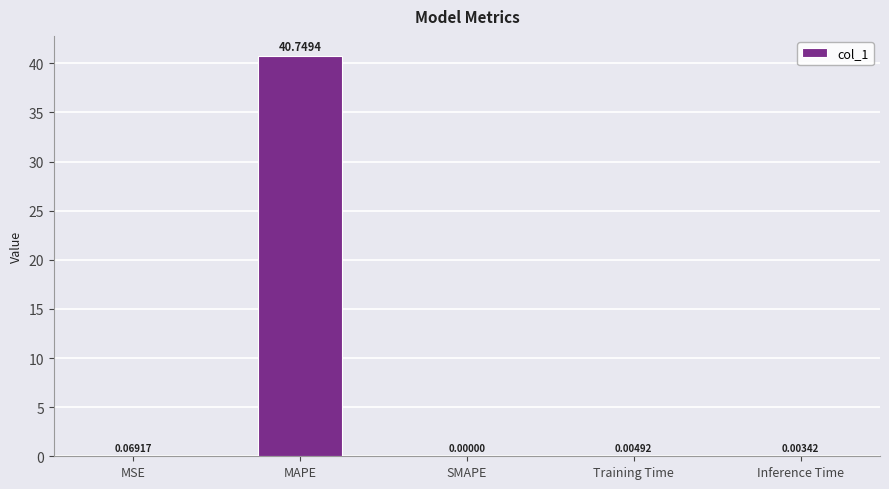

What is the greatest value displayed?

40.7